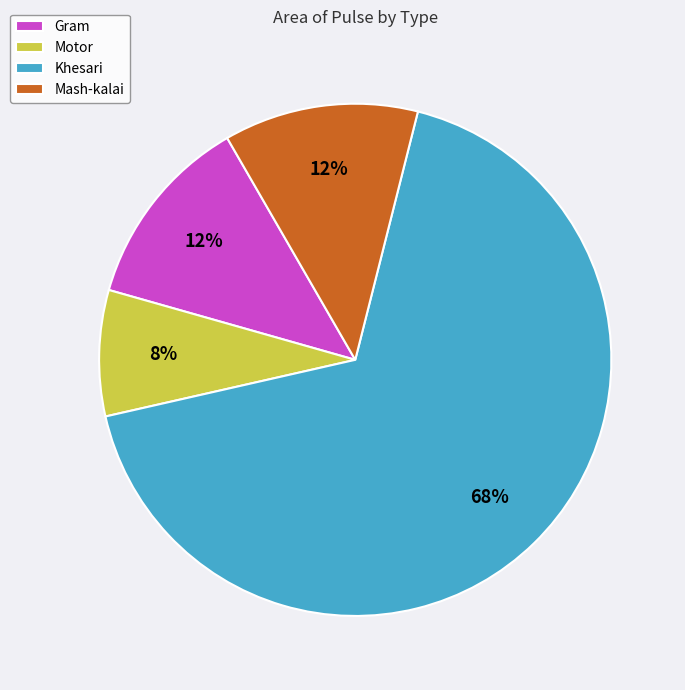

To the nearest percent, what percentage of the pie is Gram?

12%